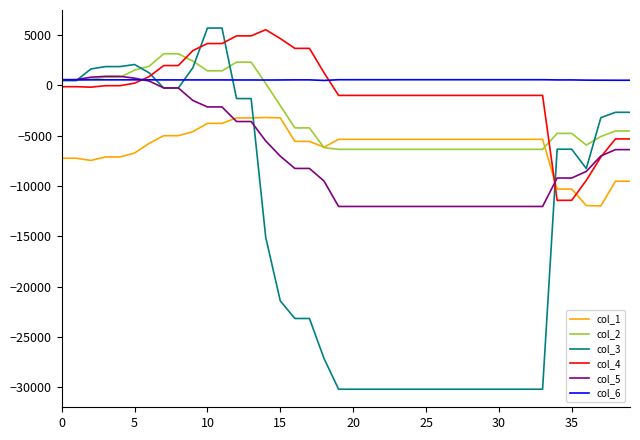

Which series has the largest total across all categories?

col_6